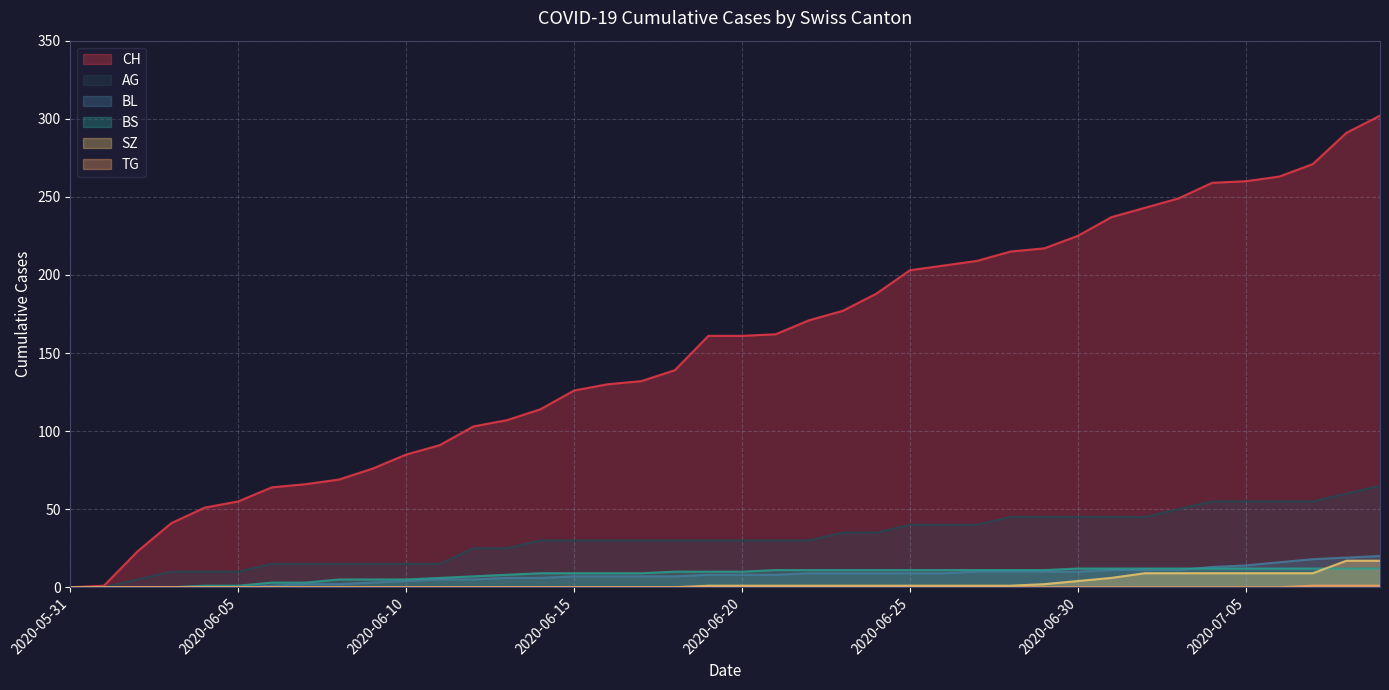

Reading right to left, what are all the values shown in this chart?

CH: 2020-07-09=302	2020-07-08=291	2020-07-07=271	2020-07-06=263	2020-07-05=260	2020-07-04=259	2020-07-03=249	2020-07-02=243	2020-07-01=237	2020-06-30=225	2020-06-29=217	2020-06-28=215	2020-06-27=209	2020-06-26=206	2020-06-25=203	2020-06-24=188	2020-06-23=177	2020-06-22=171	2020-06-21=162	2020-06-20=161	2020-06-19=161	2020-06-18=139	2020-06-17=132	2020-06-16=130	2020-06-15=126	2020-06-14=114	2020-06-13=107	2020-06-12=103	2020-06-11=91	2020-06-10=85	2020-06-09=76	2020-06-08=69	2020-06-07=66	2020-06-06=64	2020-06-05=55	2020-06-04=51	2020-06-03=41	2020-06-02=23	2020-06-01=1	2020-05-31=0
BL: 2020-07-09=20	2020-07-08=19	2020-07-07=18	2020-07-06=16	2020-07-05=14	2020-07-04=13	2020-07-03=11	2020-07-02=11	2020-07-01=11	2020-06-30=10	2020-06-29=10	2020-06-28=10	2020-06-27=10	2020-06-26=9	2020-06-25=9	2020-06-24=9	2020-06-23=9	2020-06-22=9	2020-06-21=8	2020-06-20=8	2020-06-19=8	2020-06-18=7	2020-06-17=7	2020-06-16=7	2020-06-15=7	2020-06-14=6	2020-06-13=6	2020-06-12=5	2020-06-11=5	2020-06-10=4	2020-06-09=3	2020-06-08=2	2020-06-07=2	2020-06-06=1	2020-06-05=0	2020-06-04=0	2020-06-03=0	2020-06-02=0	2020-06-01=0	2020-05-31=0
BS: 2020-07-09=12	2020-07-08=12	2020-07-07=12	2020-07-06=12	2020-07-05=12	2020-07-04=12	2020-07-03=12	2020-07-02=12	2020-07-01=12	2020-06-30=12	2020-06-29=11	2020-06-28=11	2020-06-27=11	2020-06-26=11	2020-06-25=11	2020-06-24=11	2020-06-23=11	2020-06-22=11	2020-06-21=11	2020-06-20=10	2020-06-19=10	2020-06-18=10	2020-06-17=9	2020-06-16=9	2020-06-15=9	2020-06-14=9	2020-06-13=8	2020-06-12=7	2020-06-11=6	2020-06-10=5	2020-06-09=5	2020-06-08=5	2020-06-07=3	2020-06-06=3	2020-06-05=1	2020-06-04=1	2020-06-03=0	2020-06-02=0	2020-06-01=0	2020-05-31=0
SZ: 2020-07-09=17	2020-07-08=17	2020-07-07=9	2020-07-06=9	2020-07-05=9	2020-07-04=9	2020-07-03=9	2020-07-02=9	2020-07-01=6	2020-06-30=4	2020-06-29=2	2020-06-28=1	2020-06-27=1	2020-06-26=1	2020-06-25=1	2020-06-24=1	2020-06-23=1	2020-06-22=1	2020-06-21=1	2020-06-20=1	2020-06-19=1	2020-06-18=0	2020-06-17=0	2020-06-16=0	2020-06-15=0	2020-06-14=0	2020-06-13=0	2020-06-12=0	2020-06-11=0	2020-06-10=0	2020-06-09=0	2020-06-08=0	2020-06-07=0	2020-06-06=0	2020-06-05=0	2020-06-04=0	2020-06-03=0	2020-06-02=0	2020-06-01=0	2020-05-31=0
TG: 2020-07-09=1	2020-07-08=1	2020-07-07=1	2020-07-06=0	2020-07-05=0	2020-07-04=0	2020-07-03=0	2020-07-02=0	2020-07-01=0	2020-06-30=0	2020-06-29=0	2020-06-28=0	2020-06-27=0	2020-06-26=0	2020-06-25=0	2020-06-24=0	2020-06-23=0	2020-06-22=0	2020-06-21=0	2020-06-20=0	2020-06-19=0	2020-06-18=0	2020-06-17=0	2020-06-16=0	2020-06-15=0	2020-06-14=0	2020-06-13=0	2020-06-12=0	2020-06-11=0	2020-06-10=0	2020-06-09=0	2020-06-08=0	2020-06-07=0	2020-06-06=0	2020-06-05=0	2020-06-04=0	2020-06-03=0	2020-06-02=0	2020-06-01=0	2020-05-31=0
AG: 2020-07-09=65	2020-07-08=60	2020-07-07=55	2020-07-06=55	2020-07-05=55	2020-07-04=55	2020-07-03=50	2020-07-02=45	2020-07-01=45	2020-06-30=45	2020-06-29=45	2020-06-28=45	2020-06-27=40	2020-06-26=40	2020-06-25=40	2020-06-24=35	2020-06-23=35	2020-06-22=30	2020-06-21=30	2020-06-20=30	2020-06-19=30	2020-06-18=30	2020-06-17=30	2020-06-16=30	2020-06-15=30	2020-06-14=30	2020-06-13=25	2020-06-12=25	2020-06-11=15	2020-06-10=15	2020-06-09=15	2020-06-08=15	2020-06-07=15	2020-06-06=15	2020-06-05=10	2020-06-04=10	2020-06-03=10	2020-06-02=5	2020-06-01=0	2020-05-31=0